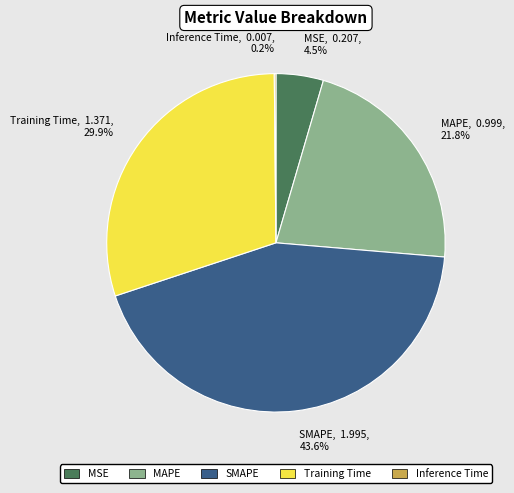

Which category has the biggest portion of the pie?

SMAPE